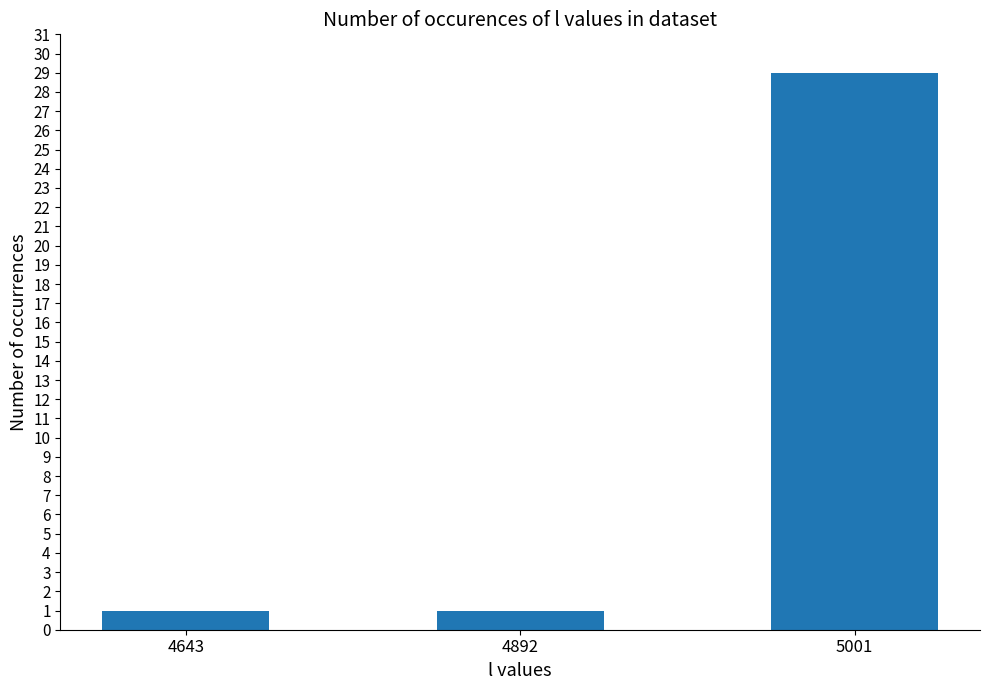

What is the difference between the values at 5001 and 4643?

28